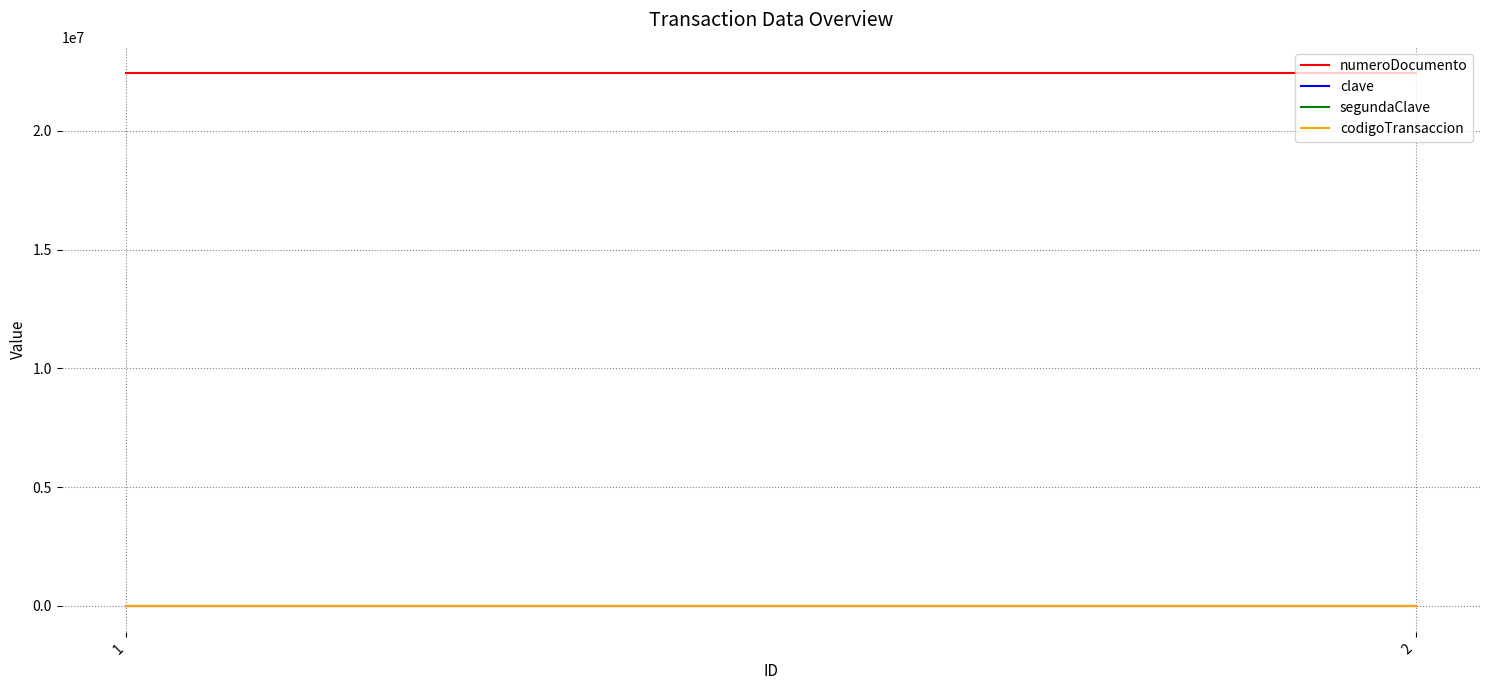

True or false: codigoTransaccion has a value of 144 at 2.

False